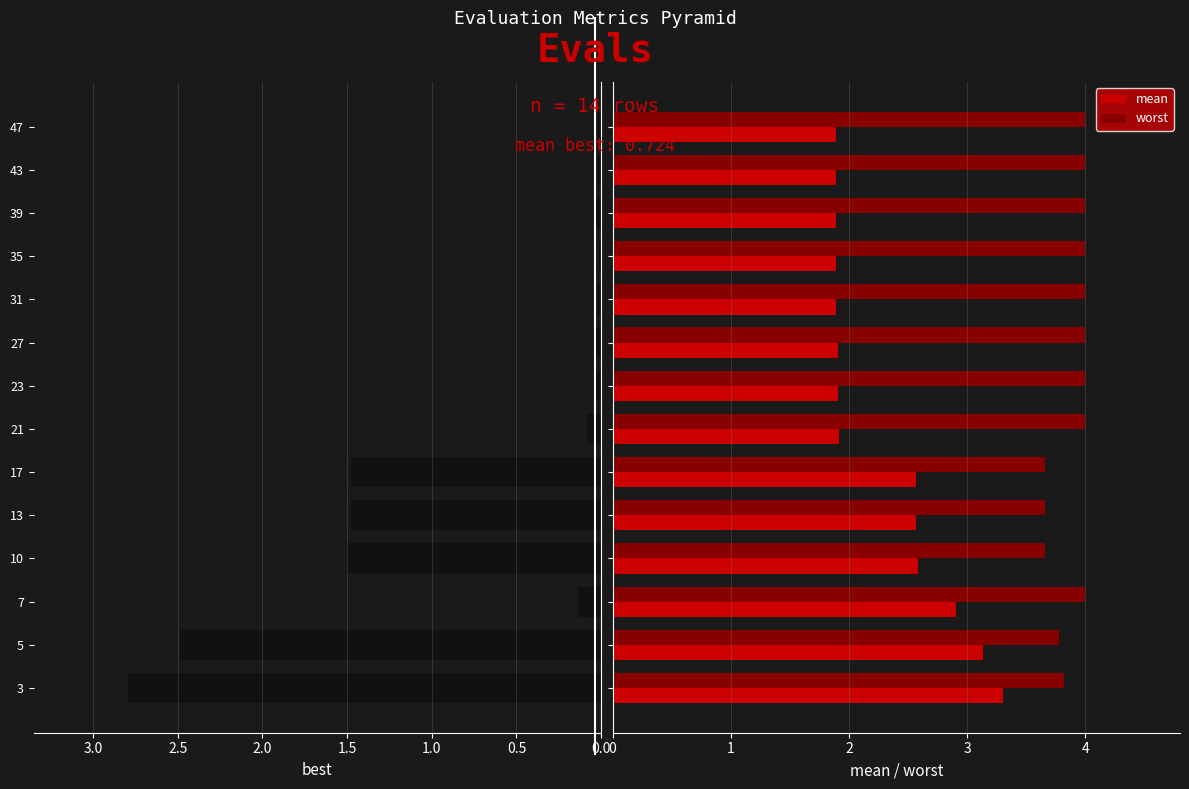

List the series in order of their overall mean, lowest first.

best, mean, worst